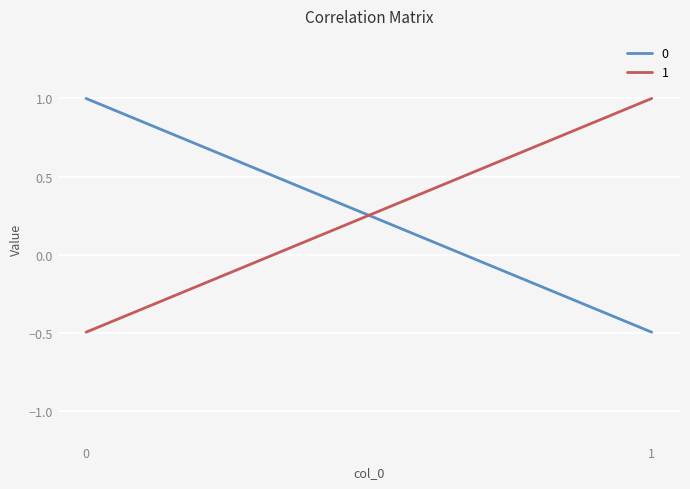

How many series are shown in this chart?

2